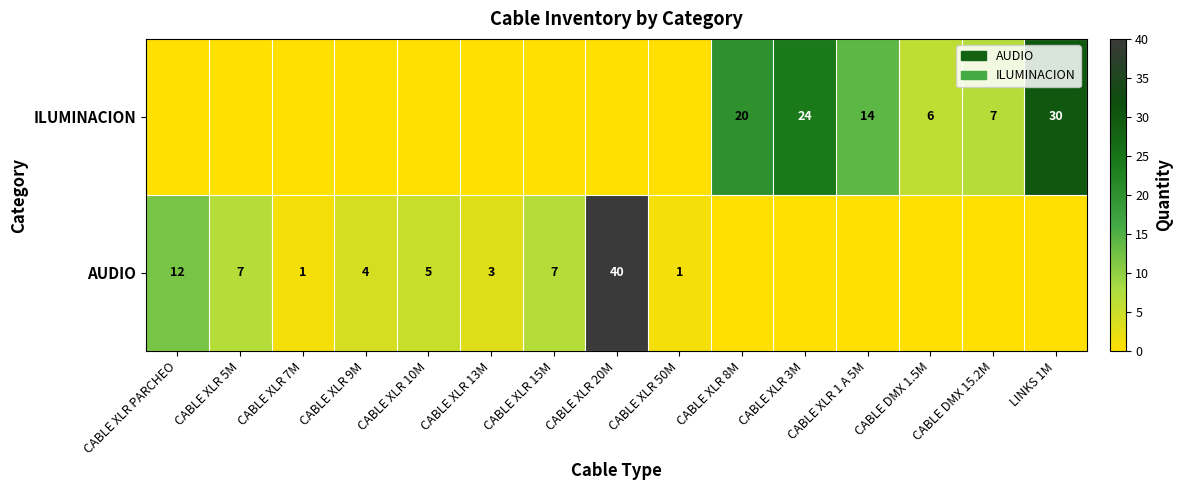

Is it true that AUDIO equals 7 at CABLE XLR 15M?

True